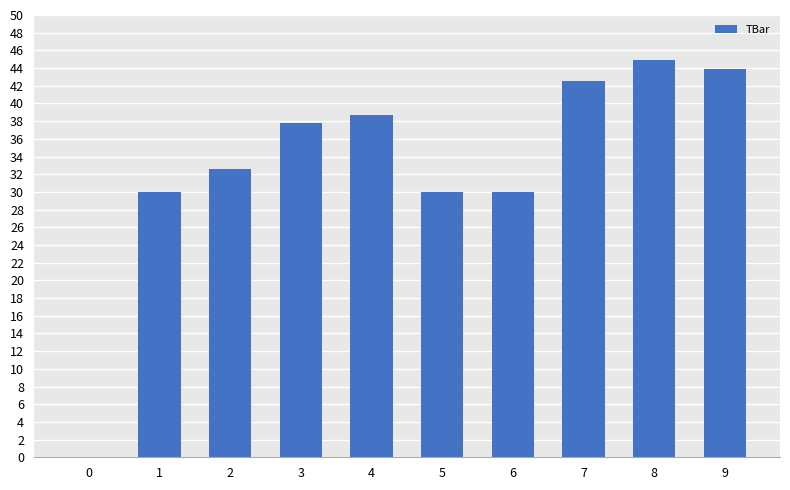

What is the sum of all values?

330.4